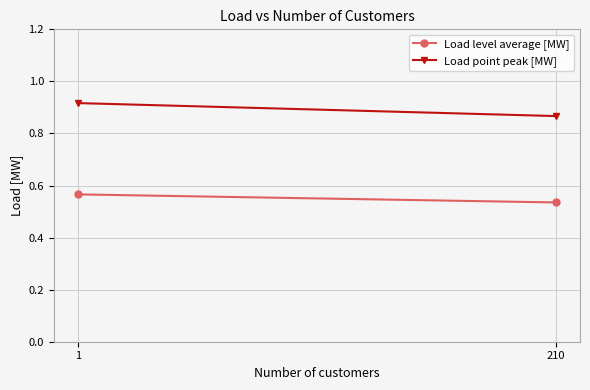

Which series has the largest range (max minus min)?

Load point peak [MW]